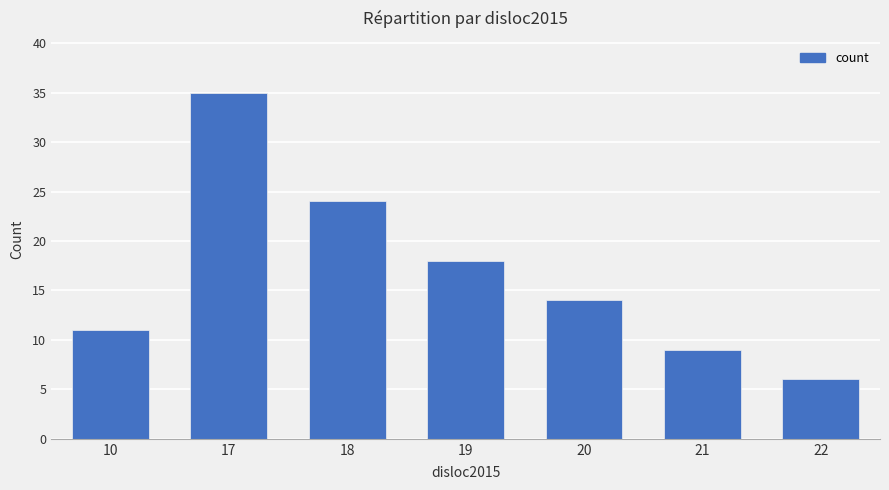

List the labels in order of value, largest first.

17, 18, 19, 20, 10, 21, 22